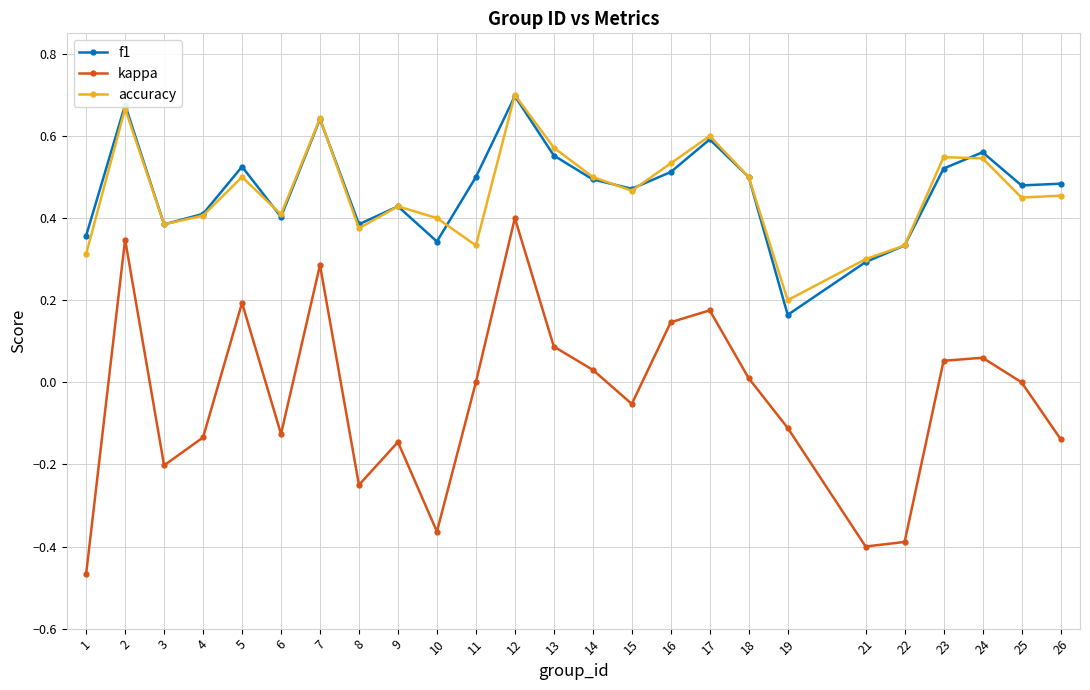

Which category has the highest value in the kappa series?

12